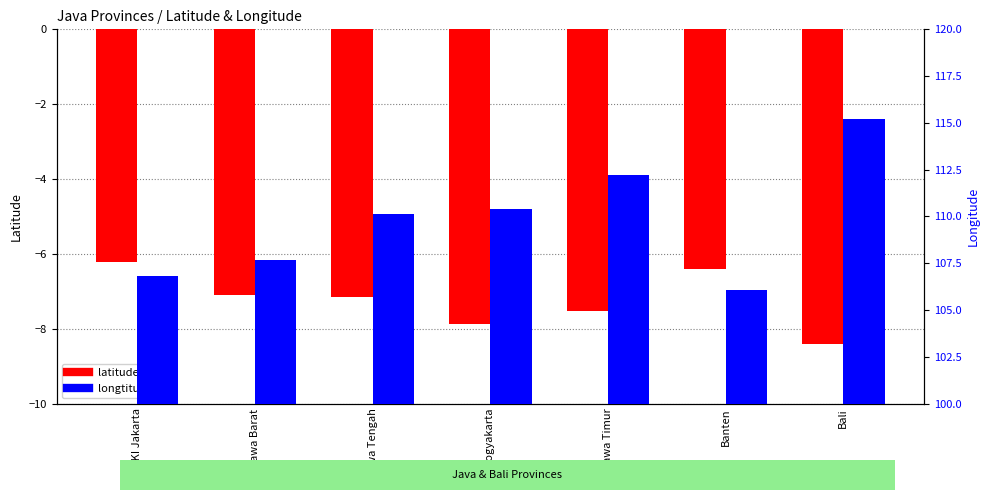

Rank the categories by longtitude value from highest to lowest.

Bali, Jawa Timur, DI Yogyakarta, Jawa Tengah, Jawa Barat, DKI Jakarta, Banten